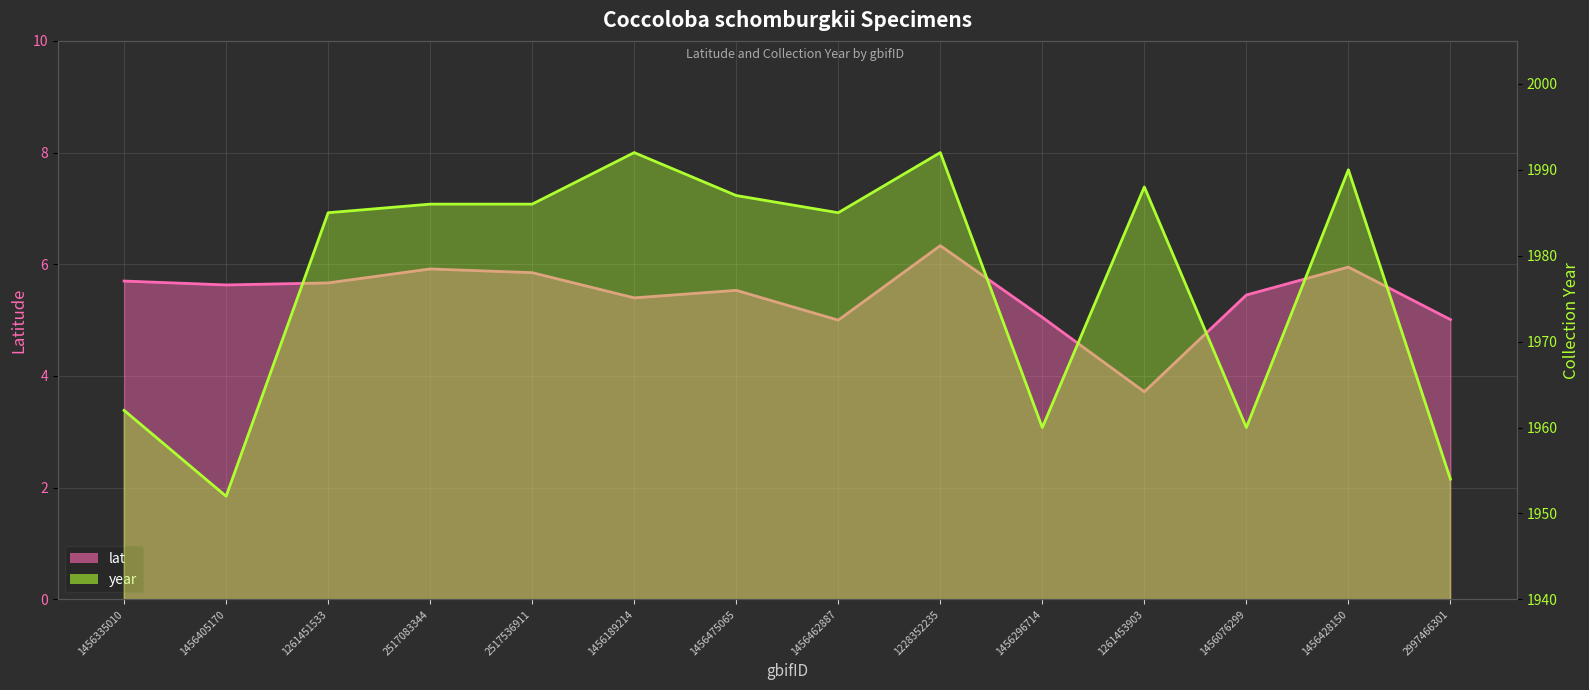

What is the minimum value for year?

1952.0